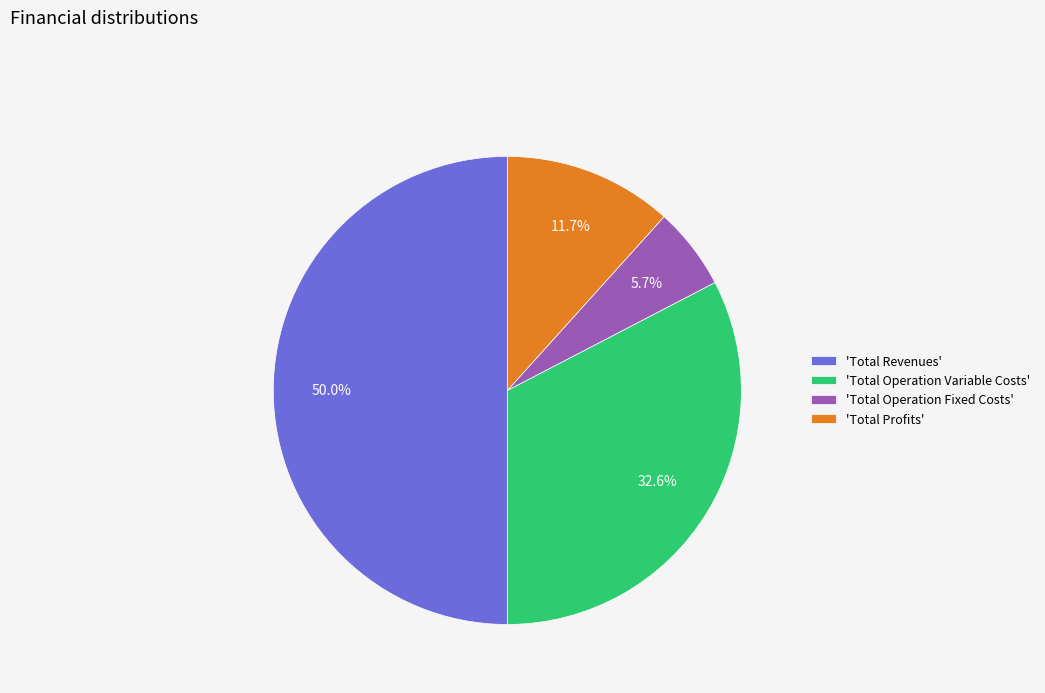

What percentage is NOT represented by 'Total Operation Variable Costs'?

67.4%